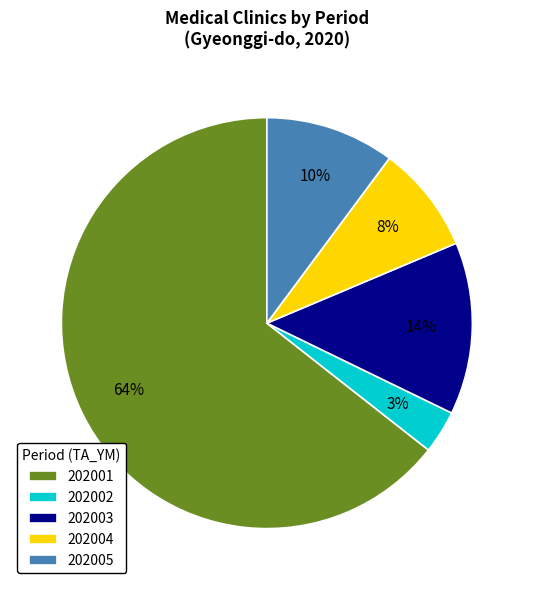

Between 202005 and 202001, which is larger?

202001